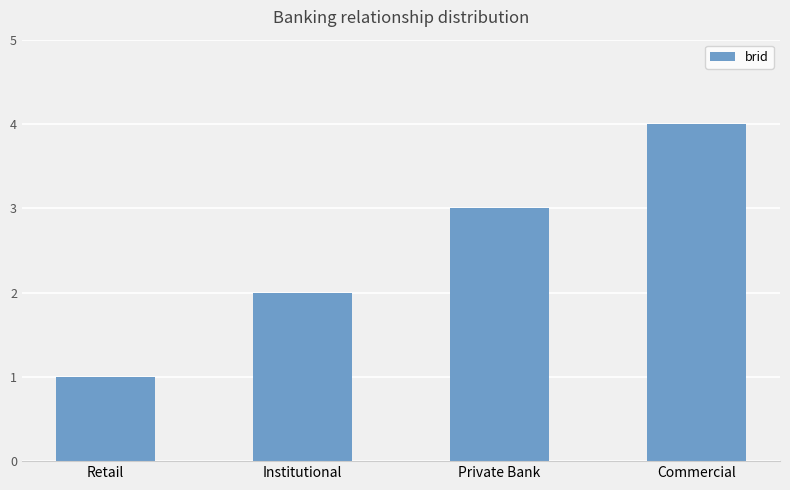

What is the ratio of the value at Retail to the value at Institutional?

0.5